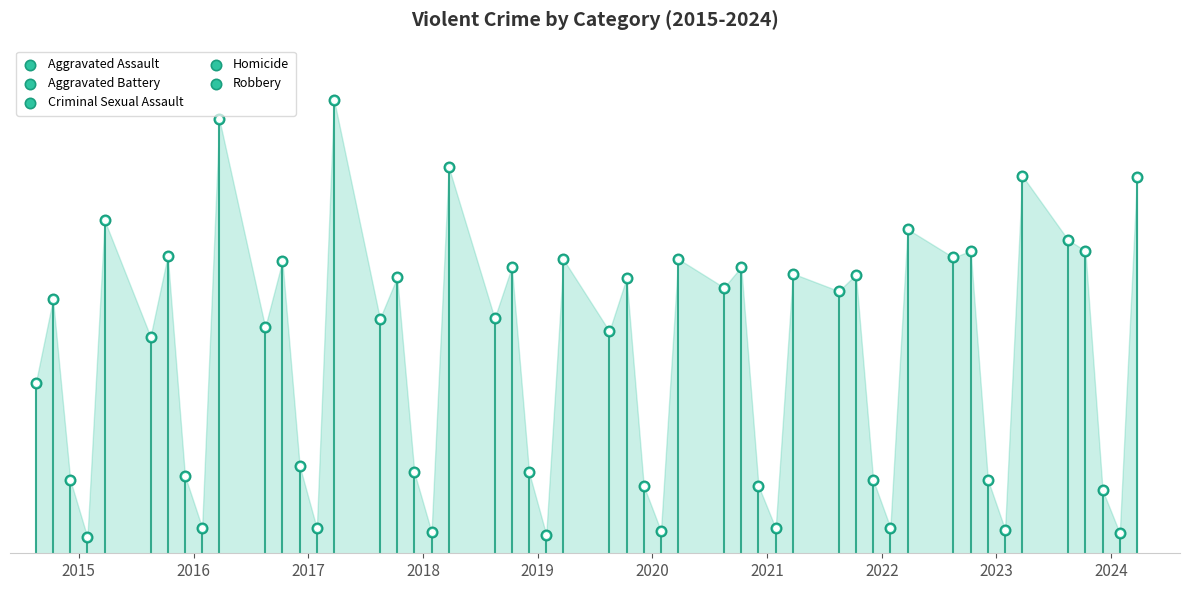

At how many categories does at least one series exceed 2083?

10